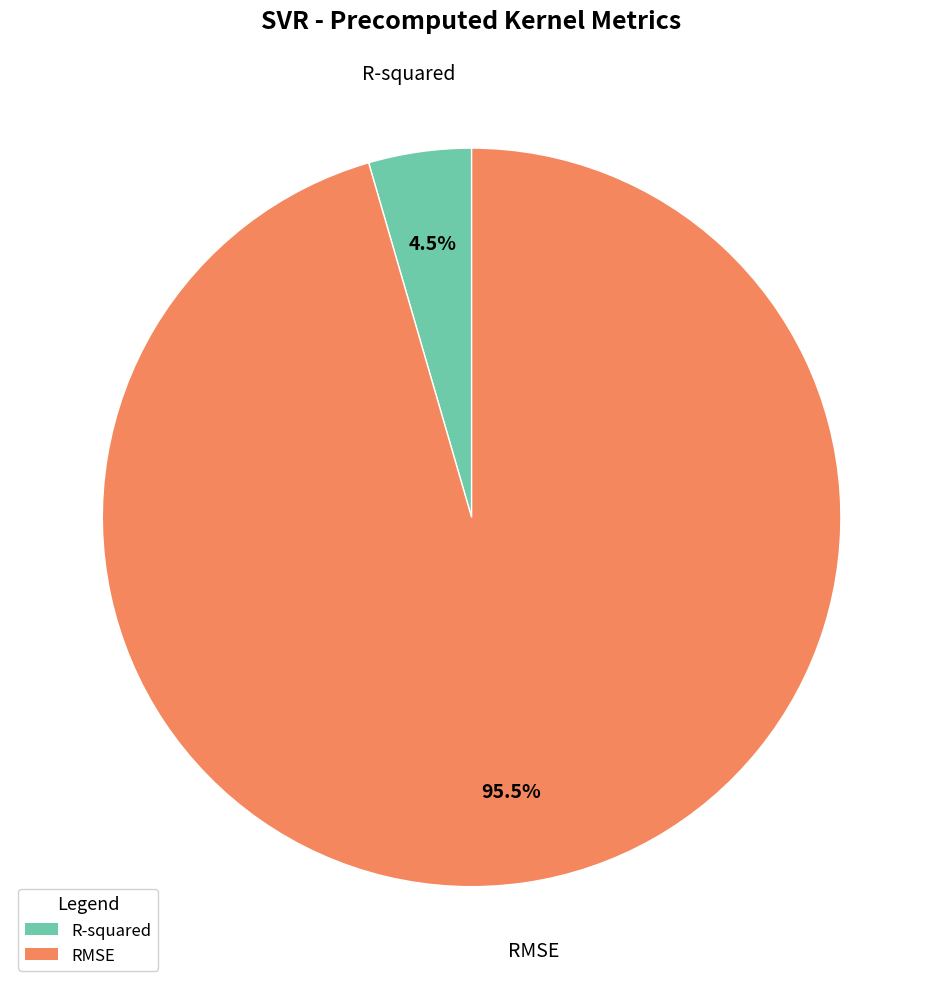

To the nearest percent, what is the combined percentage of RMSE and R-squared?

100%